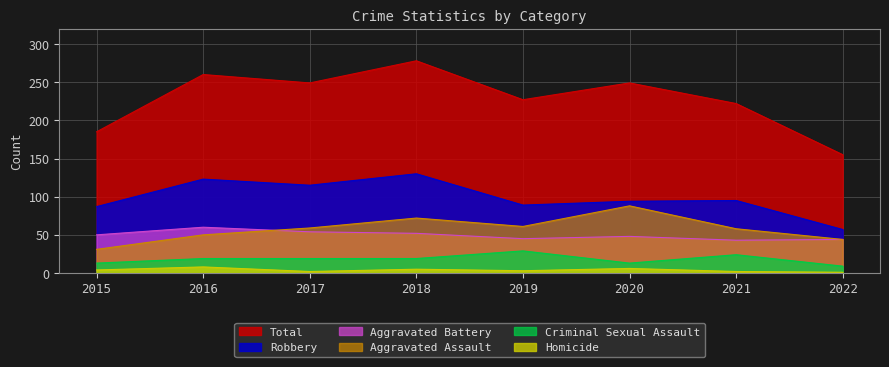

Reading left to right, what are all the values shown in this chart?

Aggravated Assault: 2015=31	2016=50	2017=59	2018=72	2019=61	2020=88	2021=58	2022=44
Aggravated Battery: 2015=50	2016=60	2017=54	2018=52	2019=45	2020=48	2021=43	2022=44
Criminal Sexual Assault: 2015=13	2016=19	2017=19	2018=19	2019=29	2020=13	2021=24	2022=9
Homicide: 2015=4	2016=8	2017=2	2018=5	2019=3	2020=6	2021=2	2022=1
Robbery: 2015=87	2016=123	2017=115	2018=130	2019=89	2020=94	2021=95	2022=57
Total: 2015=185	2016=260	2017=249	2018=278	2019=227	2020=249	2021=222	2022=155